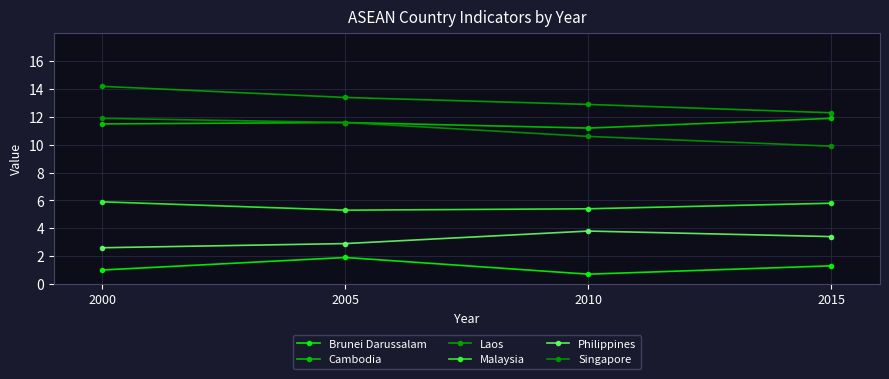

What is the difference between the maximum and minimum values in the Philippines series?

1.2